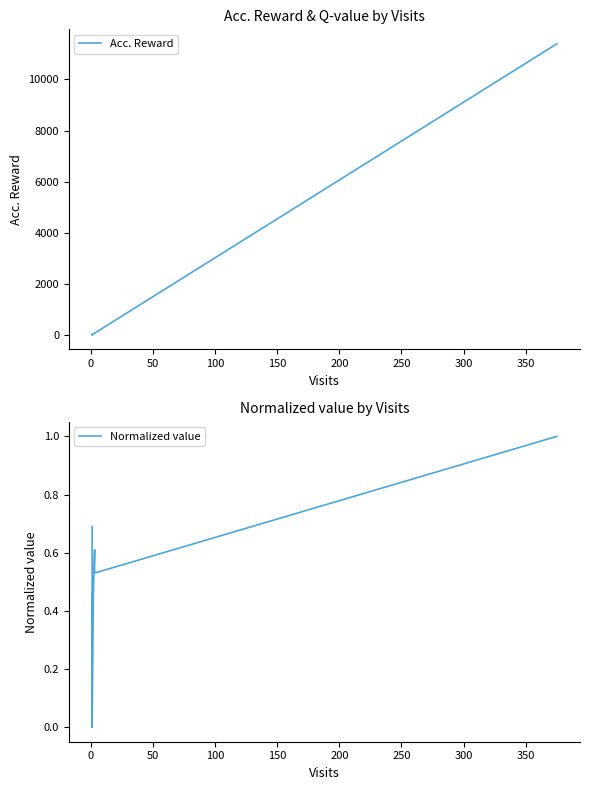

Which has a higher value, 250 or 350?

350